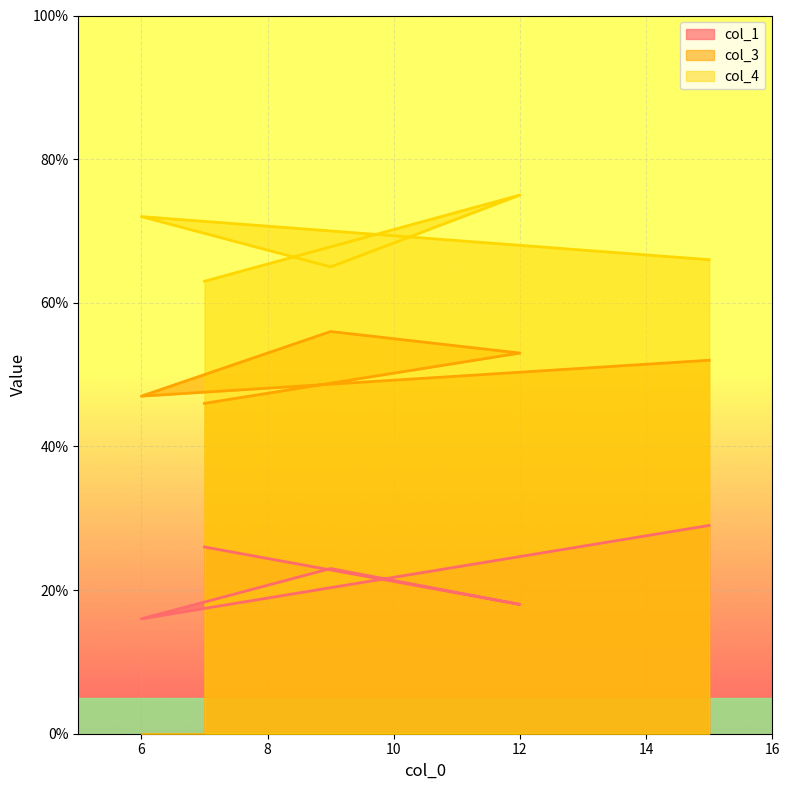

Where does the col_3 series first go above 52?

9